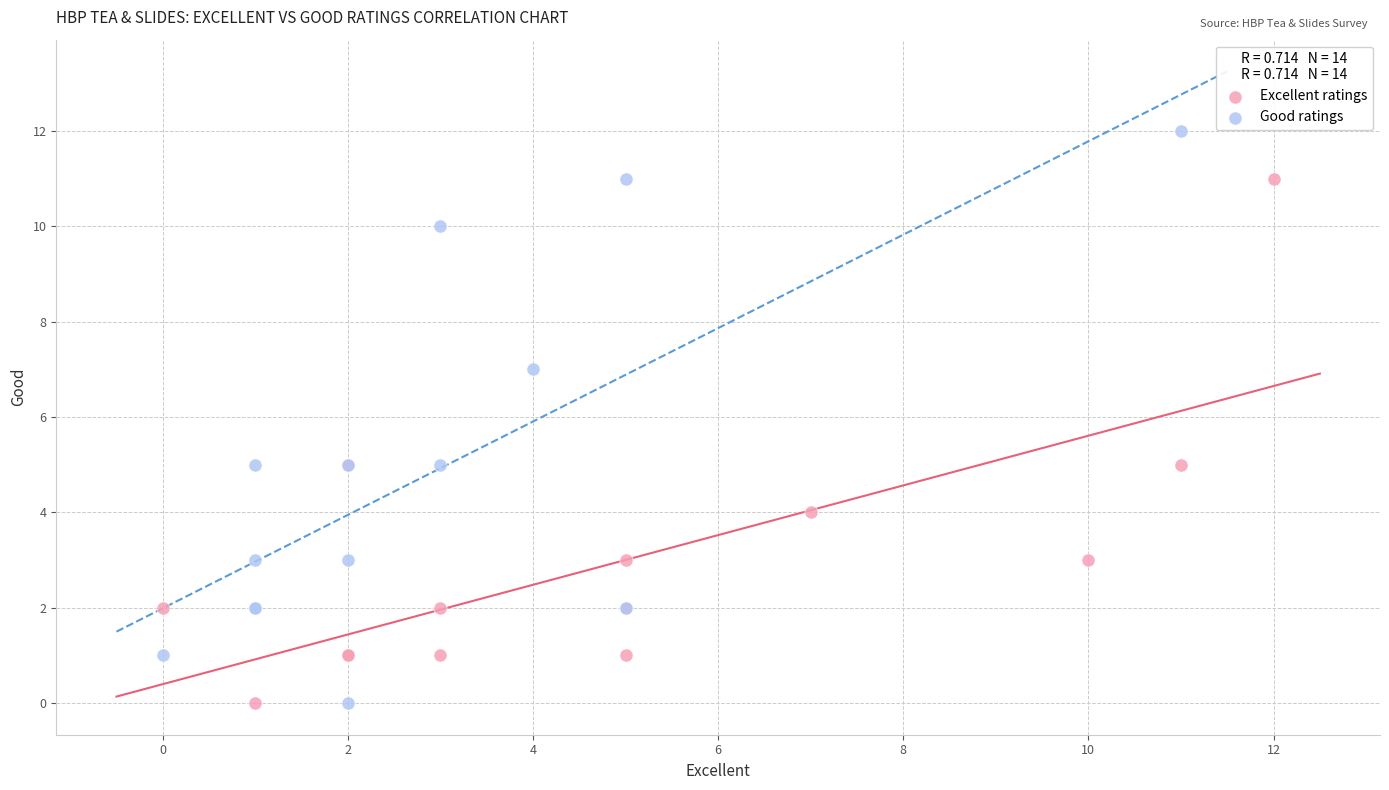

What are all the series names shown in the legend?

Excellent ratings, Good ratings